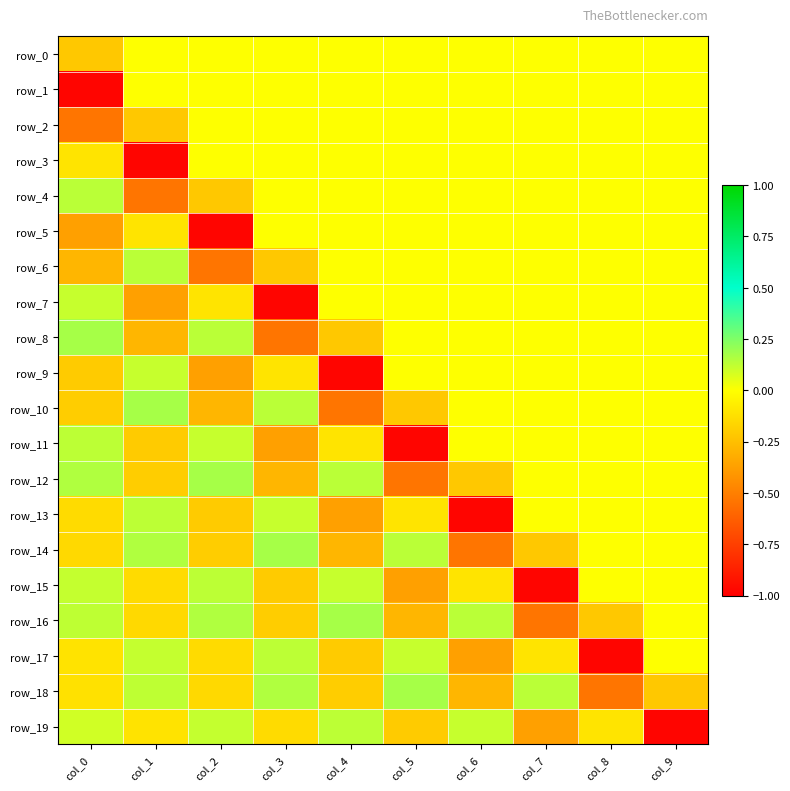

Reading right to left, what are all the values shown in this chart?

row_0: col_9=0.0	col_8=0.0	col_7=0.0	col_6=0.0	col_5=0.0	col_4=0.0	col_3=0.0	col_2=0.0	col_1=0.0	col_0=-0.2
row_1: col_9=0.0	col_8=0.0	col_7=0.0	col_6=0.0	col_5=0.0	col_4=0.0	col_3=0.0	col_2=0.0	col_1=0.0	col_0=-1.0
row_2: col_9=0.0	col_8=0.0	col_7=0.0	col_6=0.0	col_5=0.0	col_4=0.0	col_3=0.0	col_2=0.0	col_1=-0.2	col_0=-0.5
row_3: col_9=0.0	col_8=0.0	col_7=0.0	col_6=0.0	col_5=0.0	col_4=0.0	col_3=0.0	col_2=0.0	col_1=-1.0	col_0=-0.1
row_4: col_9=0.0	col_8=0.0	col_7=0.0	col_6=0.0	col_5=0.0	col_4=0.0	col_3=0.0	col_2=-0.2	col_1=-0.5	col_0=0.1
row_5: col_9=0.0	col_8=0.0	col_7=0.0	col_6=0.0	col_5=0.0	col_4=0.0	col_3=0.0	col_2=-1.0	col_1=-0.1	col_0=-0.4
row_6: col_9=0.0	col_8=0.0	col_7=0.0	col_6=0.0	col_5=0.0	col_4=0.0	col_3=-0.2	col_2=-0.5	col_1=0.1	col_0=-0.3
row_7: col_9=0.0	col_8=0.0	col_7=0.0	col_6=0.0	col_5=0.0	col_4=0.0	col_3=-1.0	col_2=-0.1	col_1=-0.4	col_0=0.1
row_8: col_9=0.0	col_8=0.0	col_7=0.0	col_6=0.0	col_5=0.0	col_4=-0.2	col_3=-0.5	col_2=0.1	col_1=-0.3	col_0=0.2
row_9: col_9=0.0	col_8=0.0	col_7=0.0	col_6=0.0	col_5=0.0	col_4=-1.0	col_3=-0.1	col_2=-0.4	col_1=0.1	col_0=-0.2
row_10: col_9=0.0	col_8=0.0	col_7=0.0	col_6=0.0	col_5=-0.2	col_4=-0.5	col_3=0.1	col_2=-0.3	col_1=0.2	col_0=-0.2
row_11: col_9=0.0	col_8=0.0	col_7=0.0	col_6=0.0	col_5=-1.0	col_4=-0.1	col_3=-0.4	col_2=0.1	col_1=-0.2	col_0=0.1
row_12: col_9=0.0	col_8=0.0	col_7=0.0	col_6=-0.2	col_5=-0.5	col_4=0.1	col_3=-0.3	col_2=0.2	col_1=-0.2	col_0=0.2
row_13: col_9=0.0	col_8=0.0	col_7=0.0	col_6=-1.0	col_5=-0.1	col_4=-0.4	col_3=0.1	col_2=-0.2	col_1=0.1	col_0=-0.1
row_14: col_9=0.0	col_8=0.0	col_7=-0.2	col_6=-0.5	col_5=0.1	col_4=-0.3	col_3=0.2	col_2=-0.2	col_1=0.2	col_0=-0.1
row_15: col_9=0.0	col_8=0.0	col_7=-1.0	col_6=-0.1	col_5=-0.4	col_4=0.1	col_3=-0.2	col_2=0.1	col_1=-0.1	col_0=0.1
row_16: col_9=0.0	col_8=-0.2	col_7=-0.5	col_6=0.1	col_5=-0.3	col_4=0.2	col_3=-0.2	col_2=0.2	col_1=-0.1	col_0=0.1
row_17: col_9=0.0	col_8=-1.0	col_7=-0.1	col_6=-0.4	col_5=0.1	col_4=-0.2	col_3=0.1	col_2=-0.1	col_1=0.1	col_0=-0.1
row_18: col_9=-0.2	col_8=-0.5	col_7=0.1	col_6=-0.3	col_5=0.2	col_4=-0.2	col_3=0.2	col_2=-0.1	col_1=0.1	col_0=-0.1
row_19: col_9=-1.0	col_8=-0.1	col_7=-0.4	col_6=0.1	col_5=-0.2	col_4=0.1	col_3=-0.1	col_2=0.1	col_1=-0.1	col_0=0.1